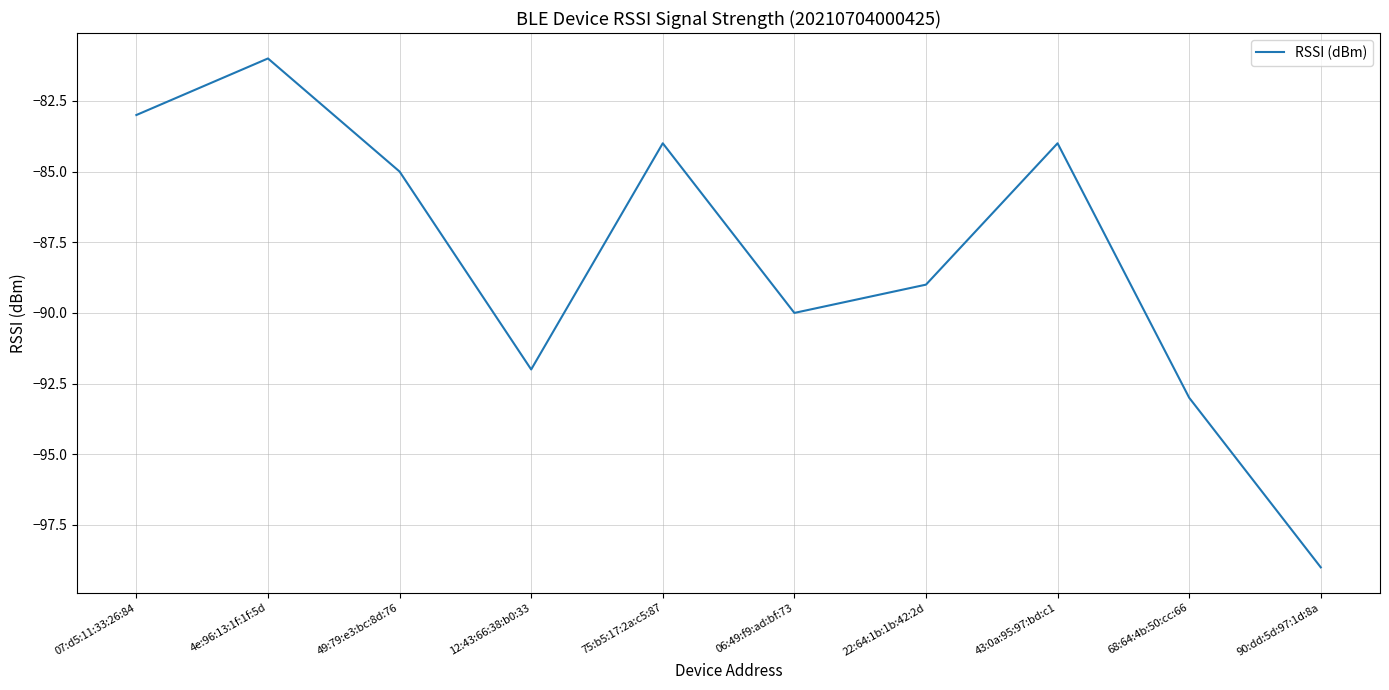

What is the change in value from 4e:96:13:1f:1f:5d to 06:49:f9:ad:bf:73?

-9